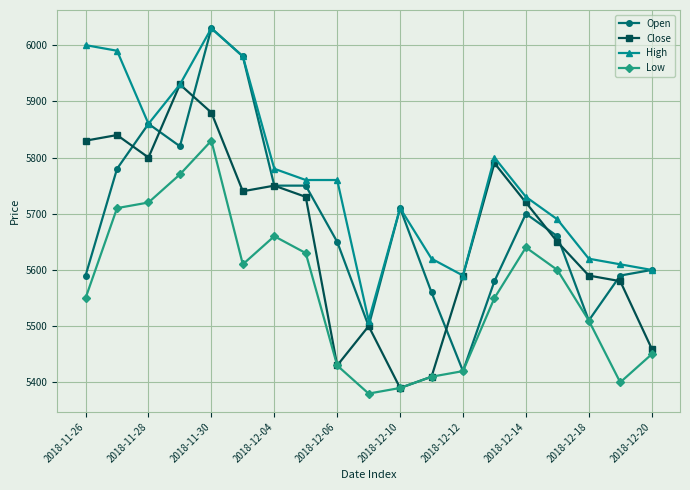

Count the number of categories in the chart.

19